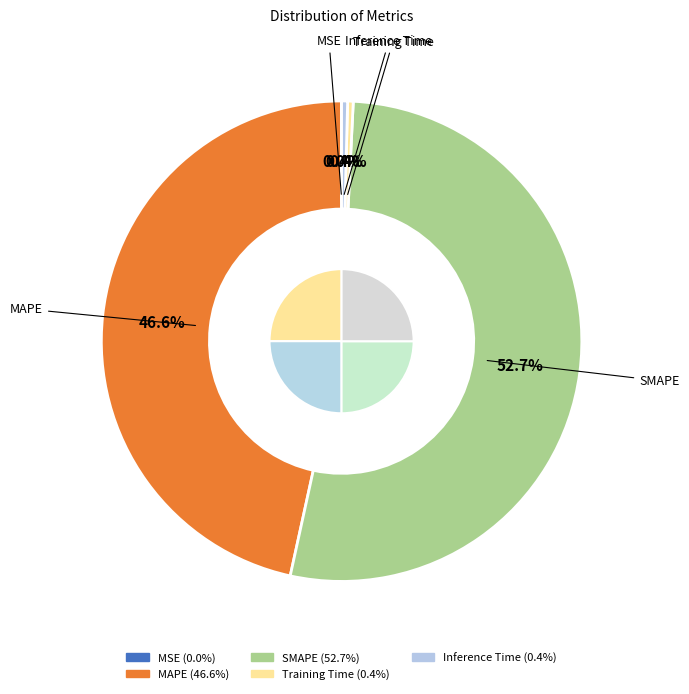

Which category has the smallest portion of the pie?

MSE